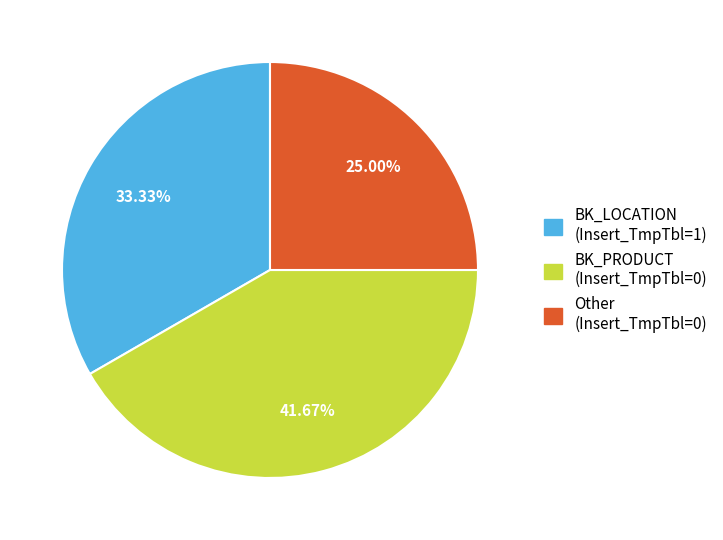

Rank the categories by value from highest to lowest.

BK_PRODUCT (Insert_TmpTbl=0), BK_LOCATION (Insert_TmpTbl=1), Other (Insert_TmpTbl=0)